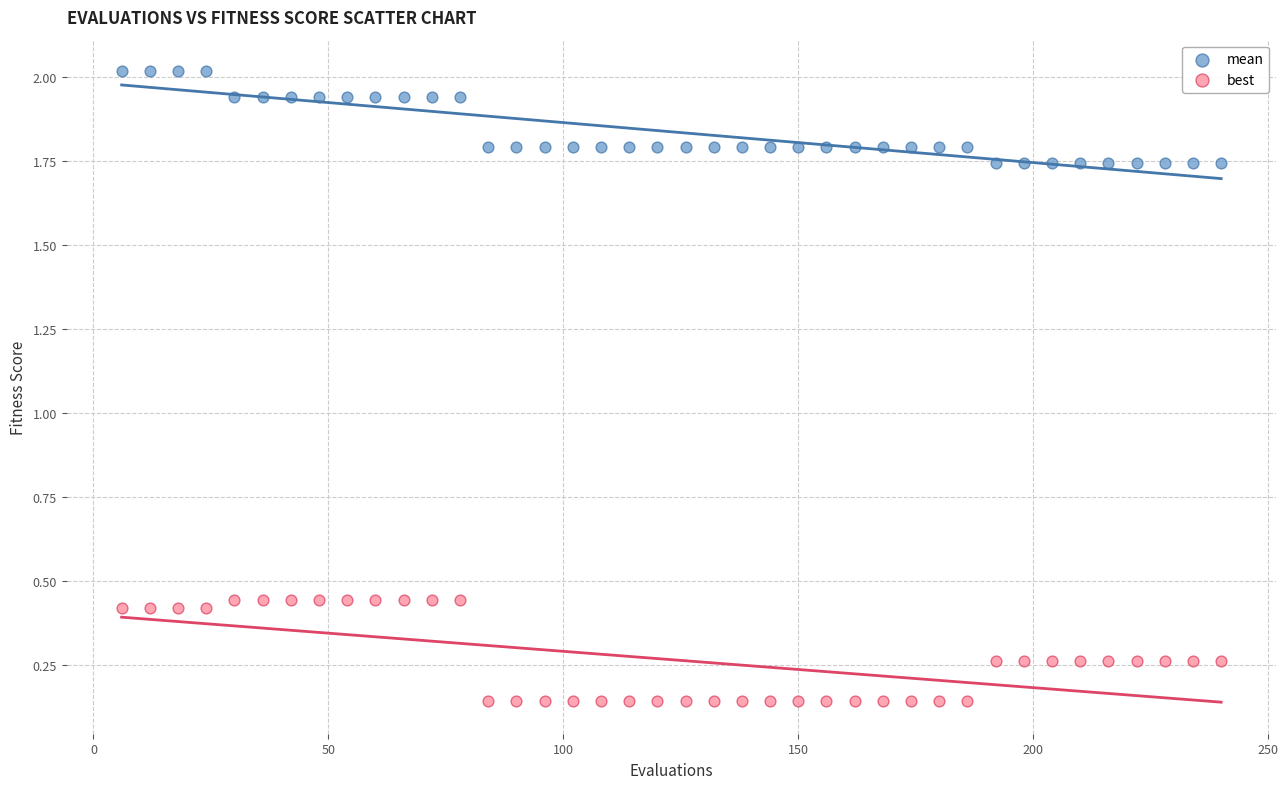

What is the X range (max minus min) for the scatter plot?

234.0